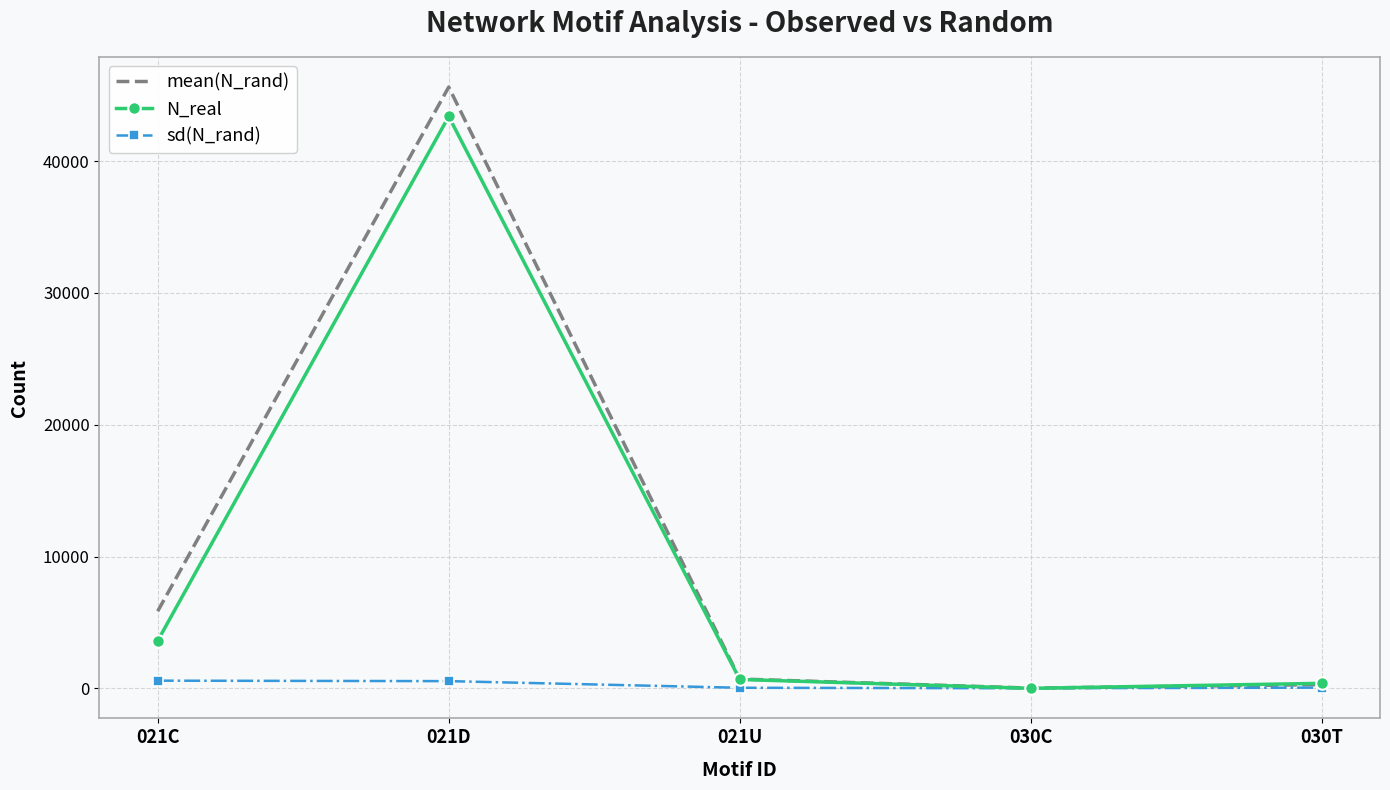

What value does the N_real series have at 021D?

43382.0